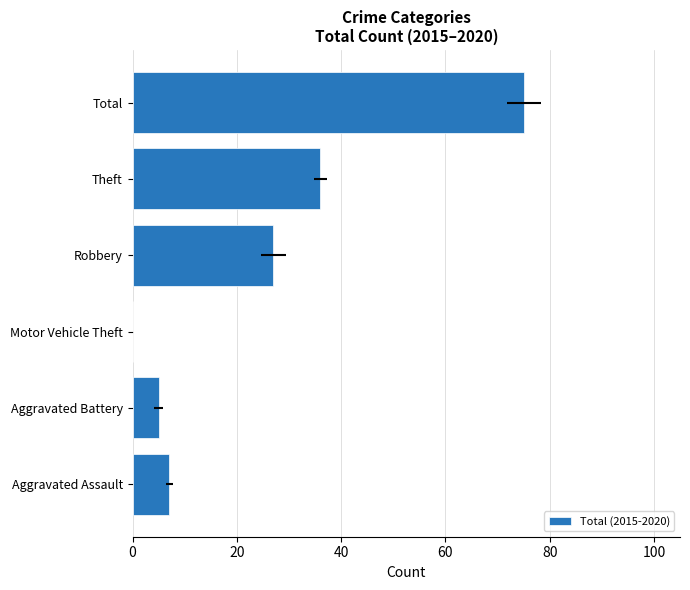

What is the sum of all values?

150